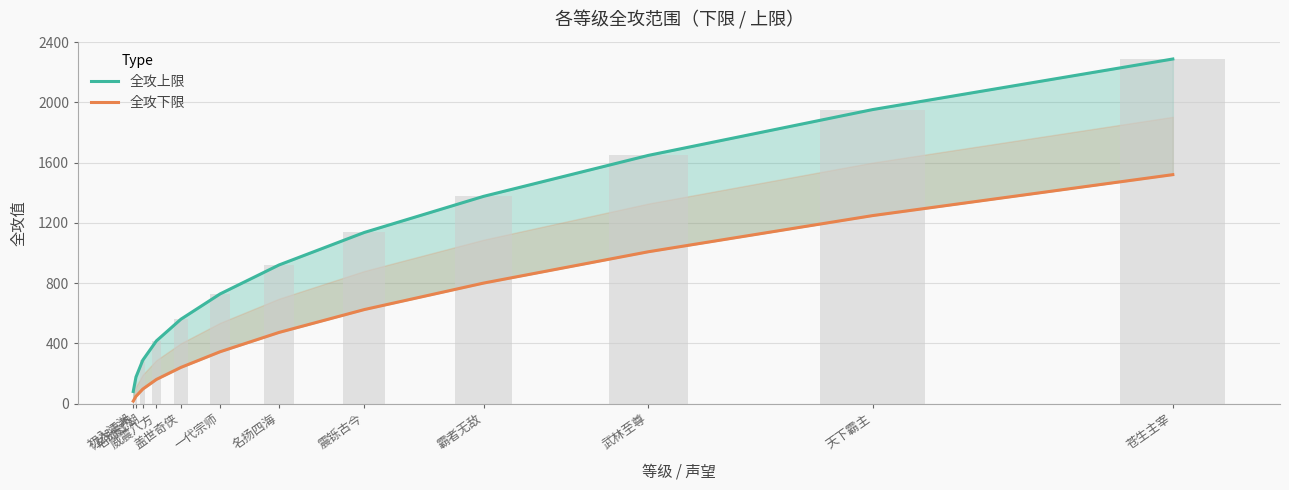

At how many categories does at least one series exceed 2171?

1